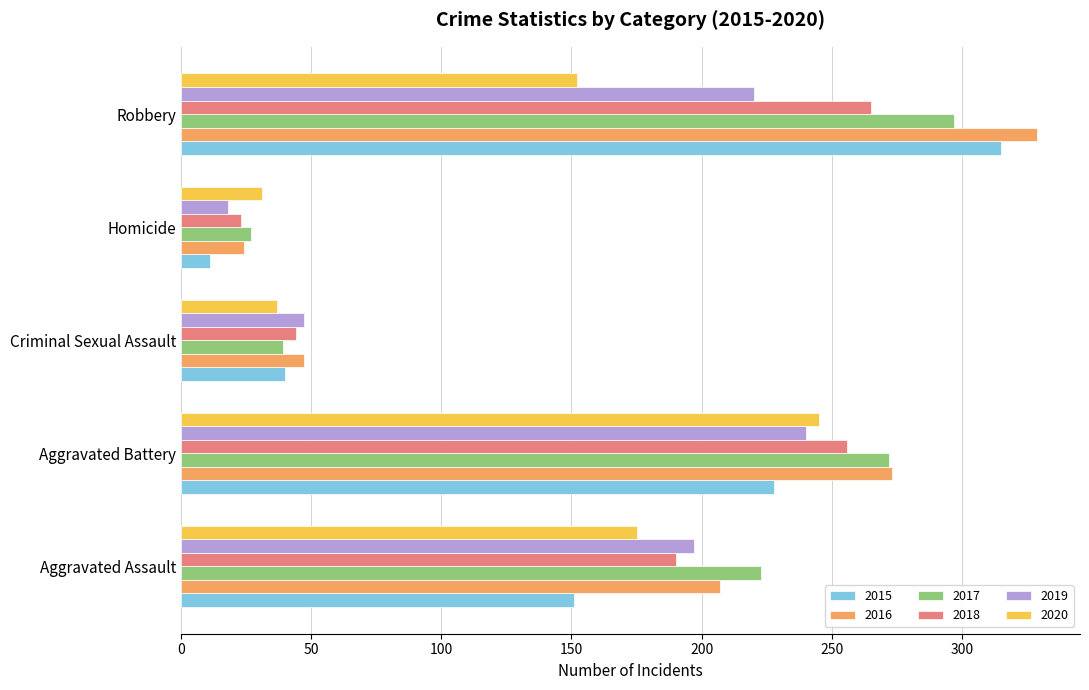

What is the difference between the maximum and minimum values in the 2019 series?

222